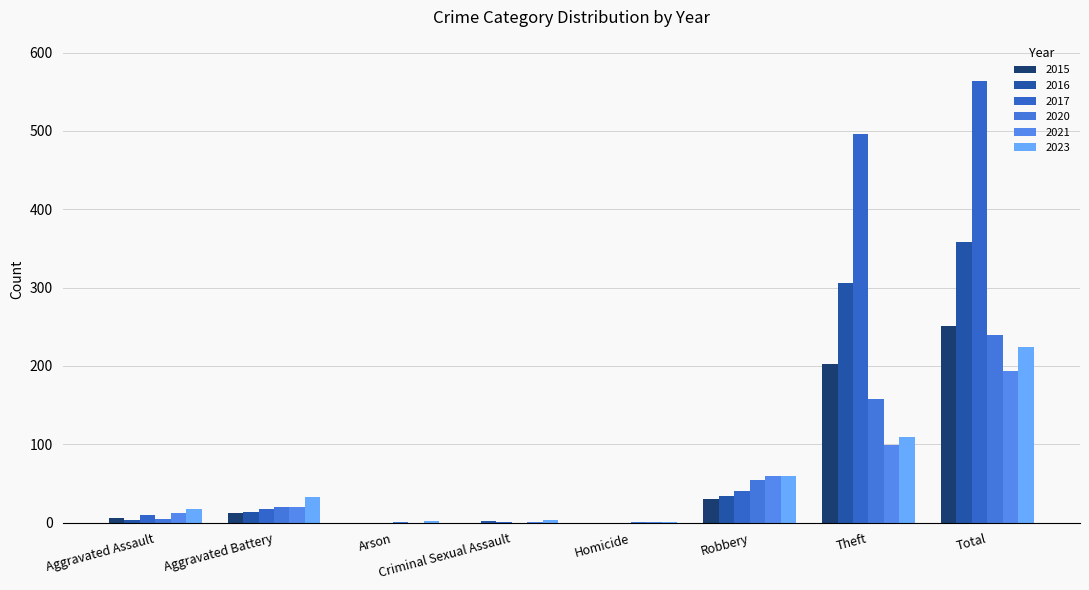

How many groups of bars are there?

8